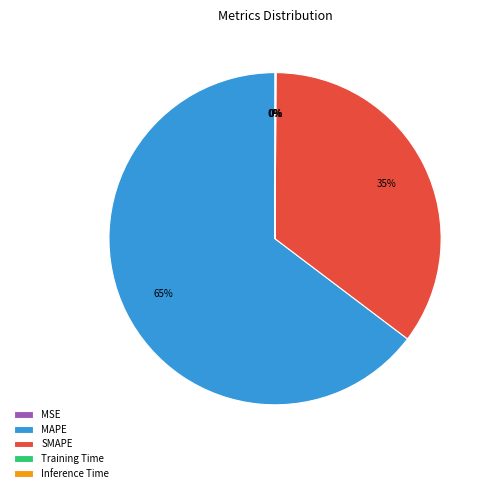

Which slice is the largest?

MAPE